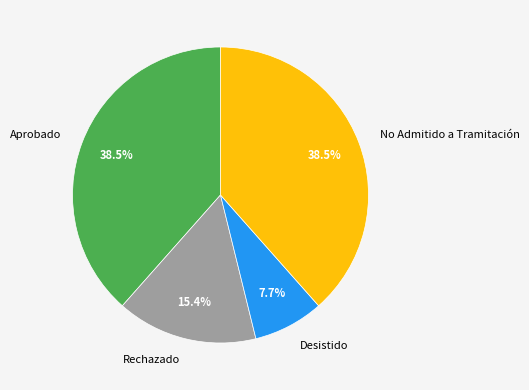

What is the smallest slice in the pie chart?

Desistido